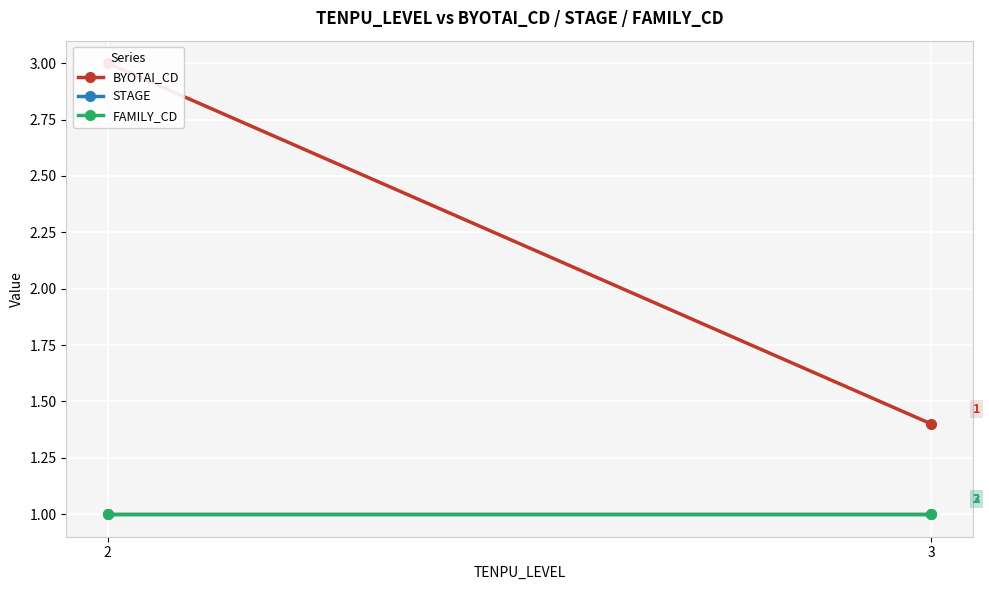

Is it true that FAMILY_CD equals 1.5 at 2?

False